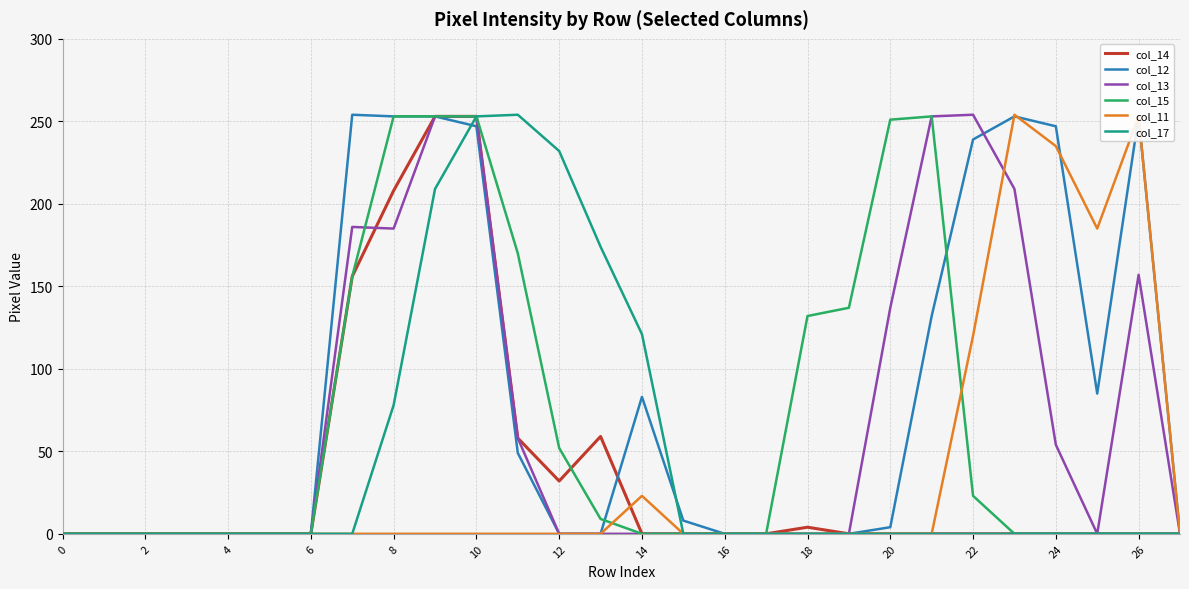

Which series has the largest total across all categories?

col_12